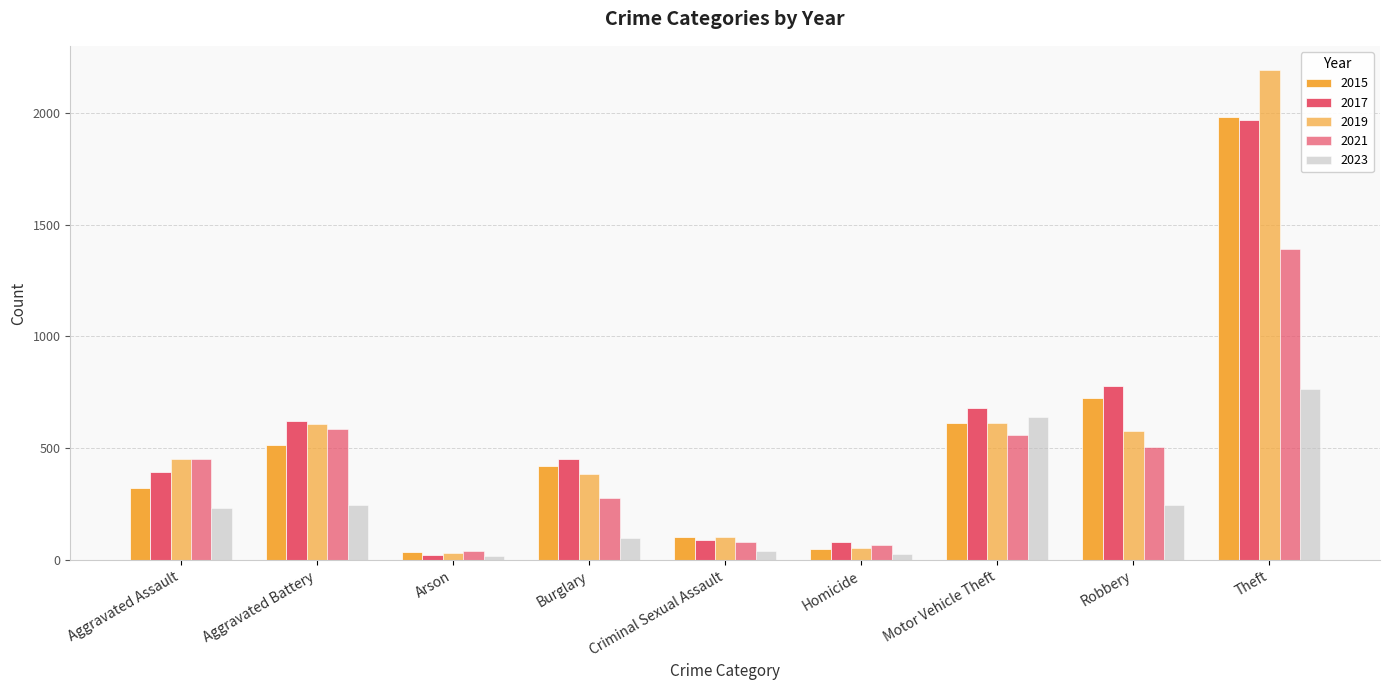

Where does the 2017 series first go above 453?

Aggravated Battery